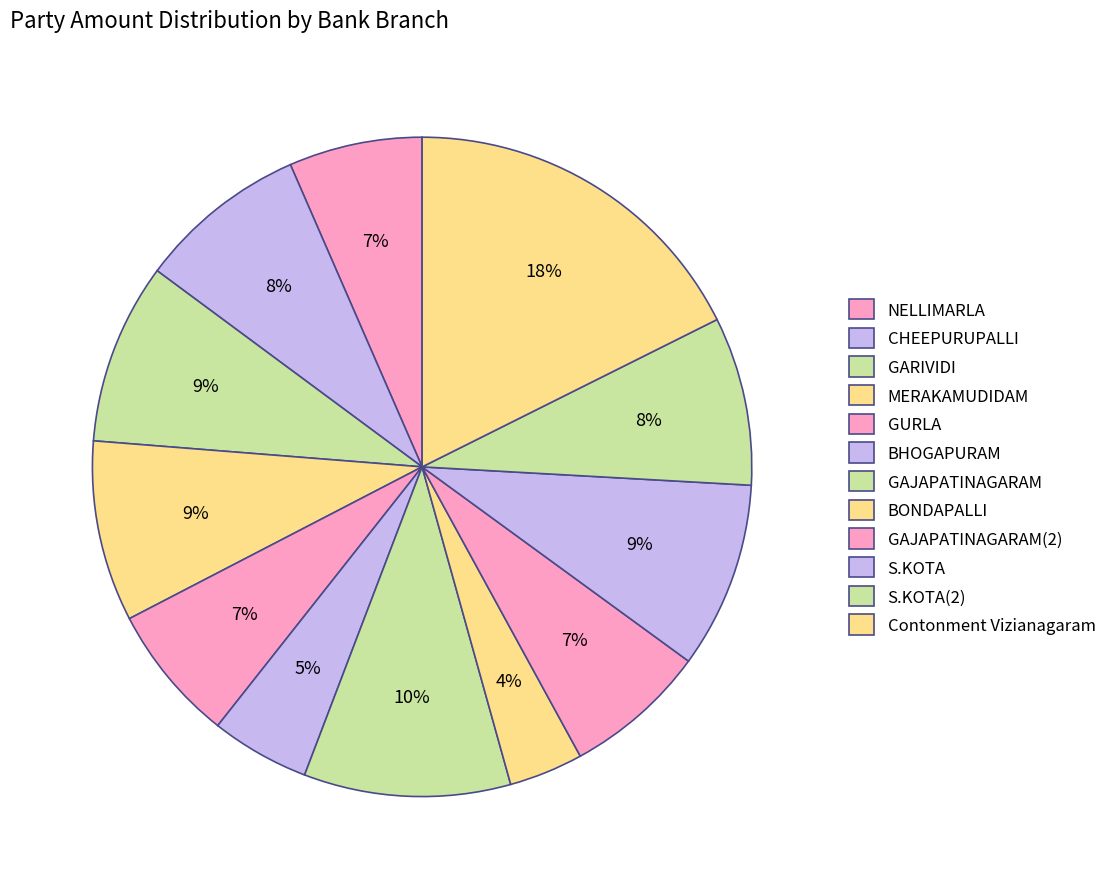

Which category has the smallest portion of the pie?

BONDAPALLI